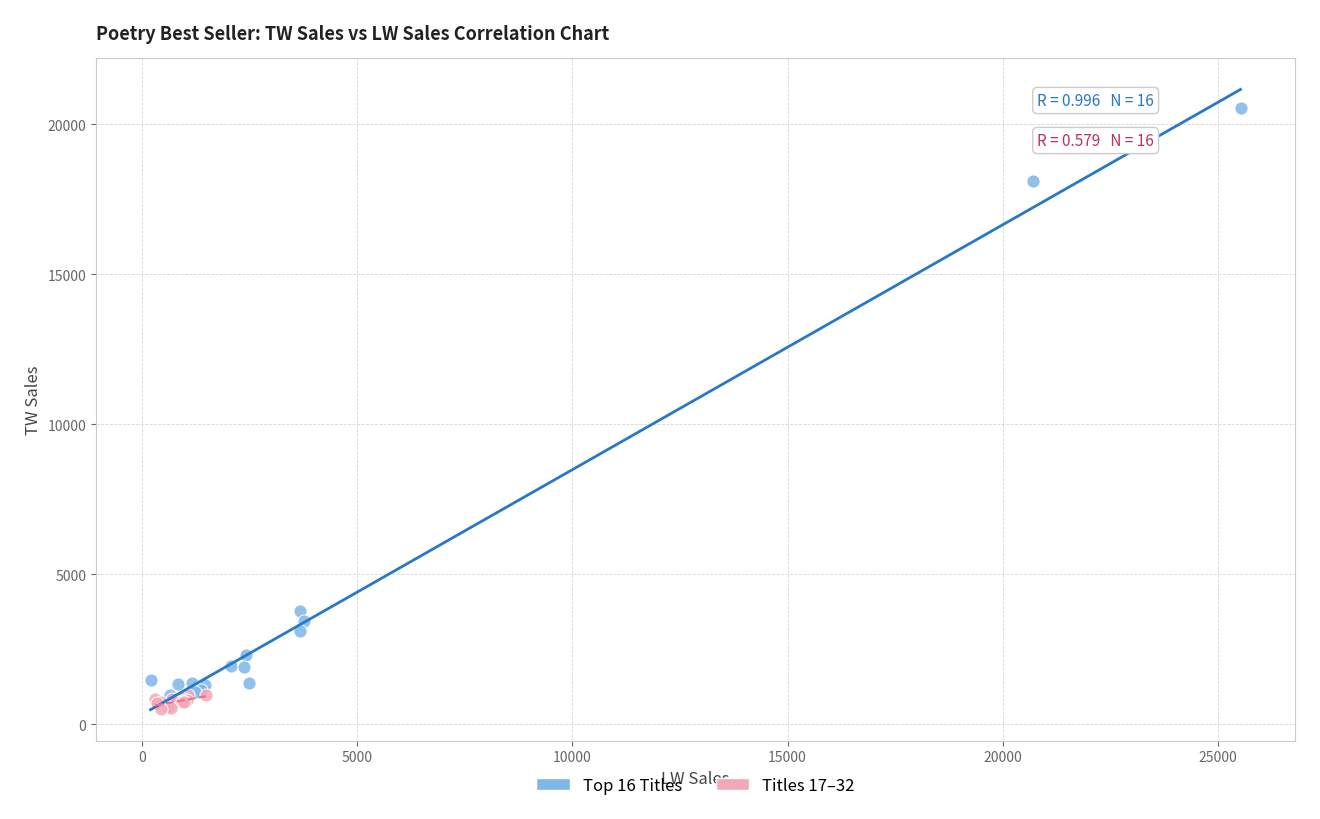

Which series has the widest spread of Y values?

Top 16 Titles